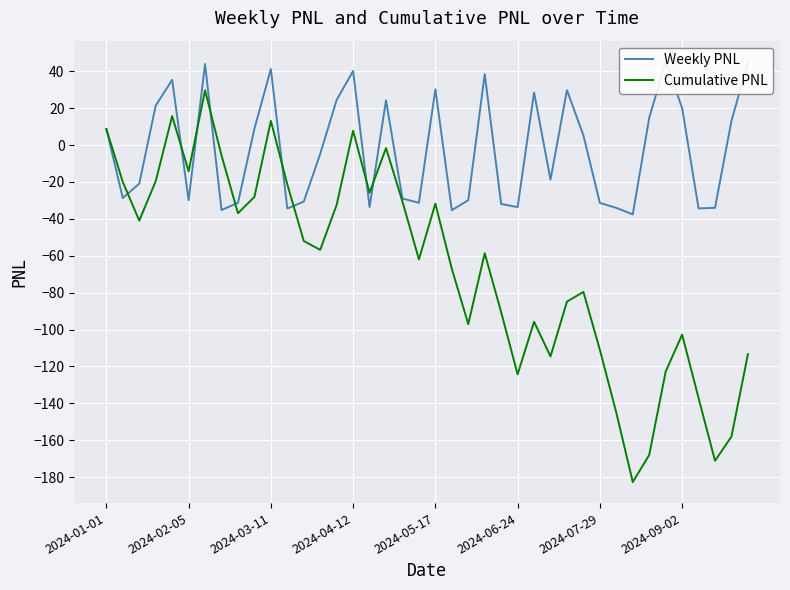

What is the maximum value for Cumulative PNL?

29.6